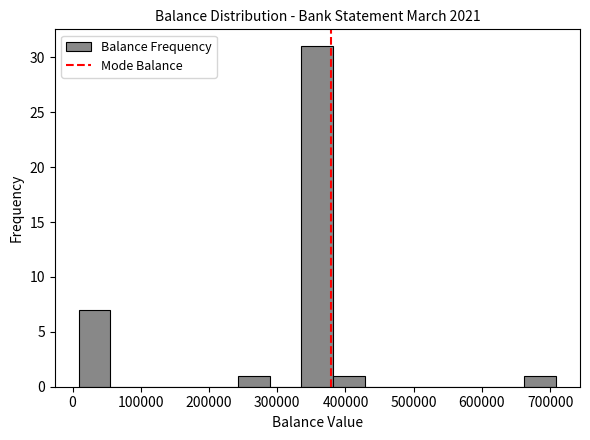

Reading left to right, list every bar in this chart as the range it spans on the x-axis followed by its height. Neither the bar edges nor the heights are printed on the chart, so give them approximately, as read against the axes.

10000 to 60000: 7
60000 to 100000: 0
100000 to 150000: 0
150000 to 200000: 0
200000 to 240000: 0
240000 to 290000: 1
290000 to 340000: 0
340000 to 380000: 31
380000 to 430000: 1
430000 to 480000: 0
480000 to 520000: 0
520000 to 570000: 0
570000 to 620000: 0
620000 to 660000: 0
660000 to 710000: 1